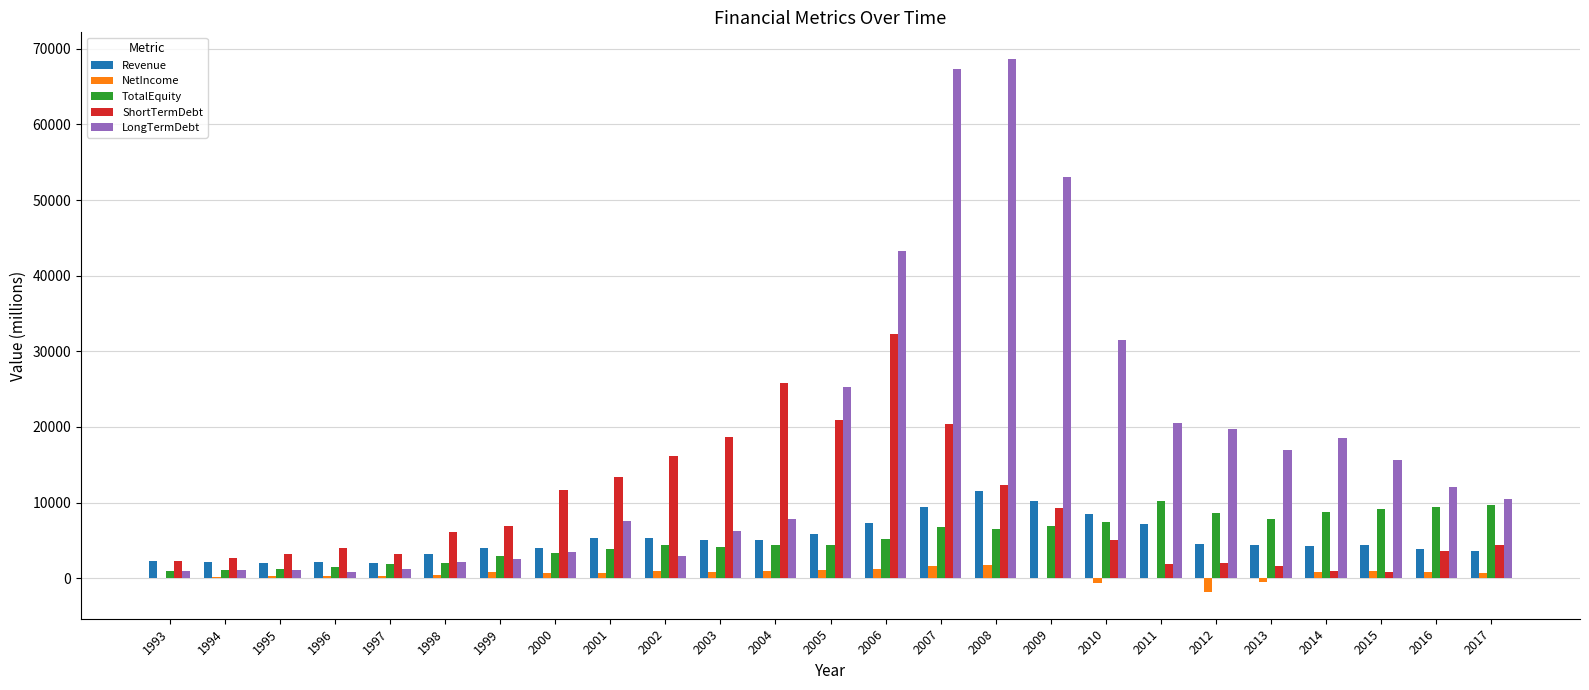

How many categories are shown in the chart?

25